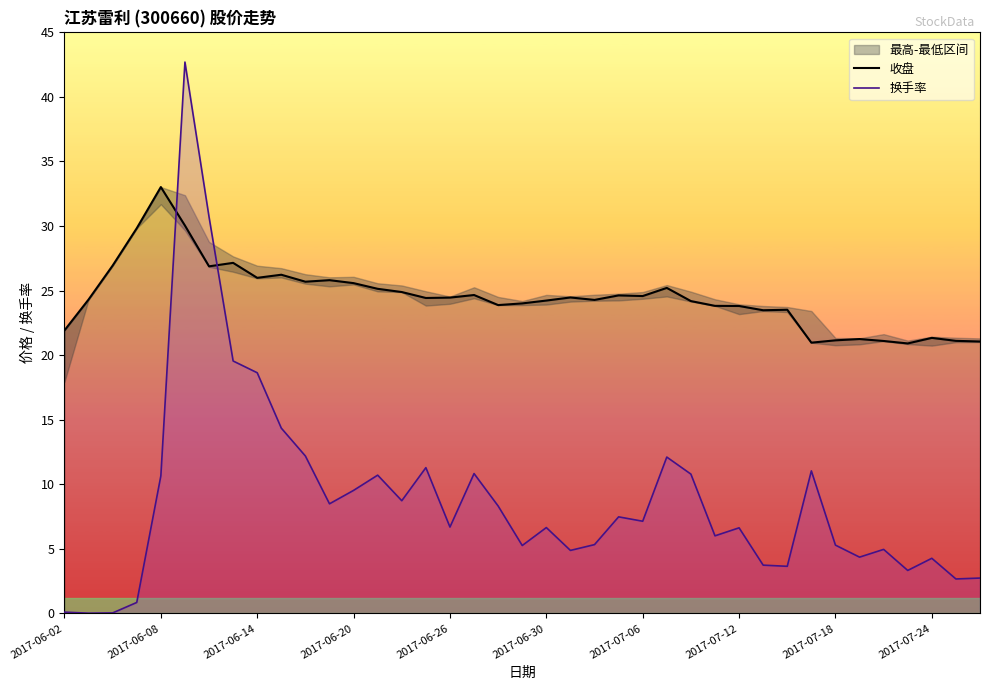

What is the difference between the maximum and minimum values in the 换手率 series?

42.7